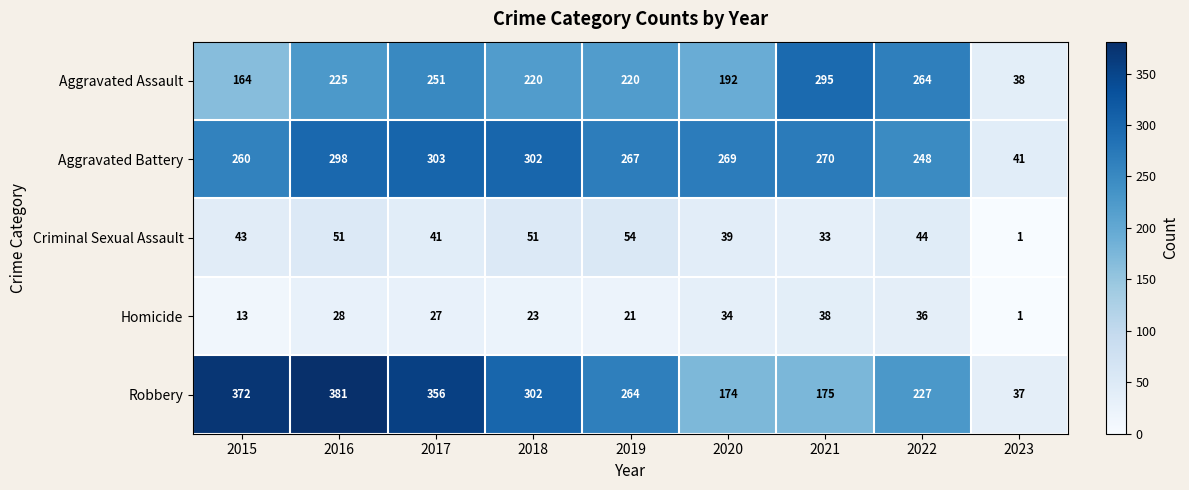

Which series changed the most between 2020 and 2023?

Aggravated Battery